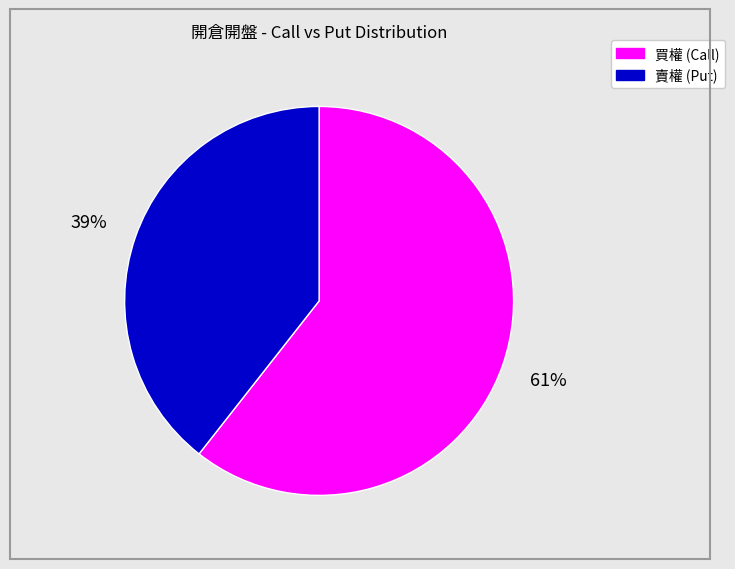

To the nearest percent, what is the average slice percentage?

50%